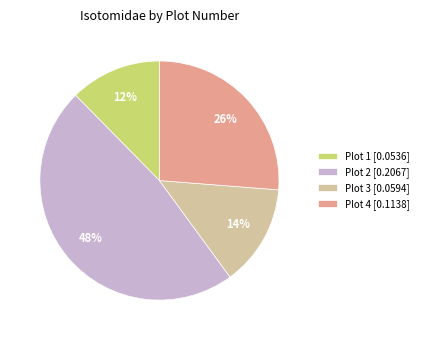

Combined, do Plot 1 [0.0536] and Plot 3 [0.0594] account for over 50%?

No